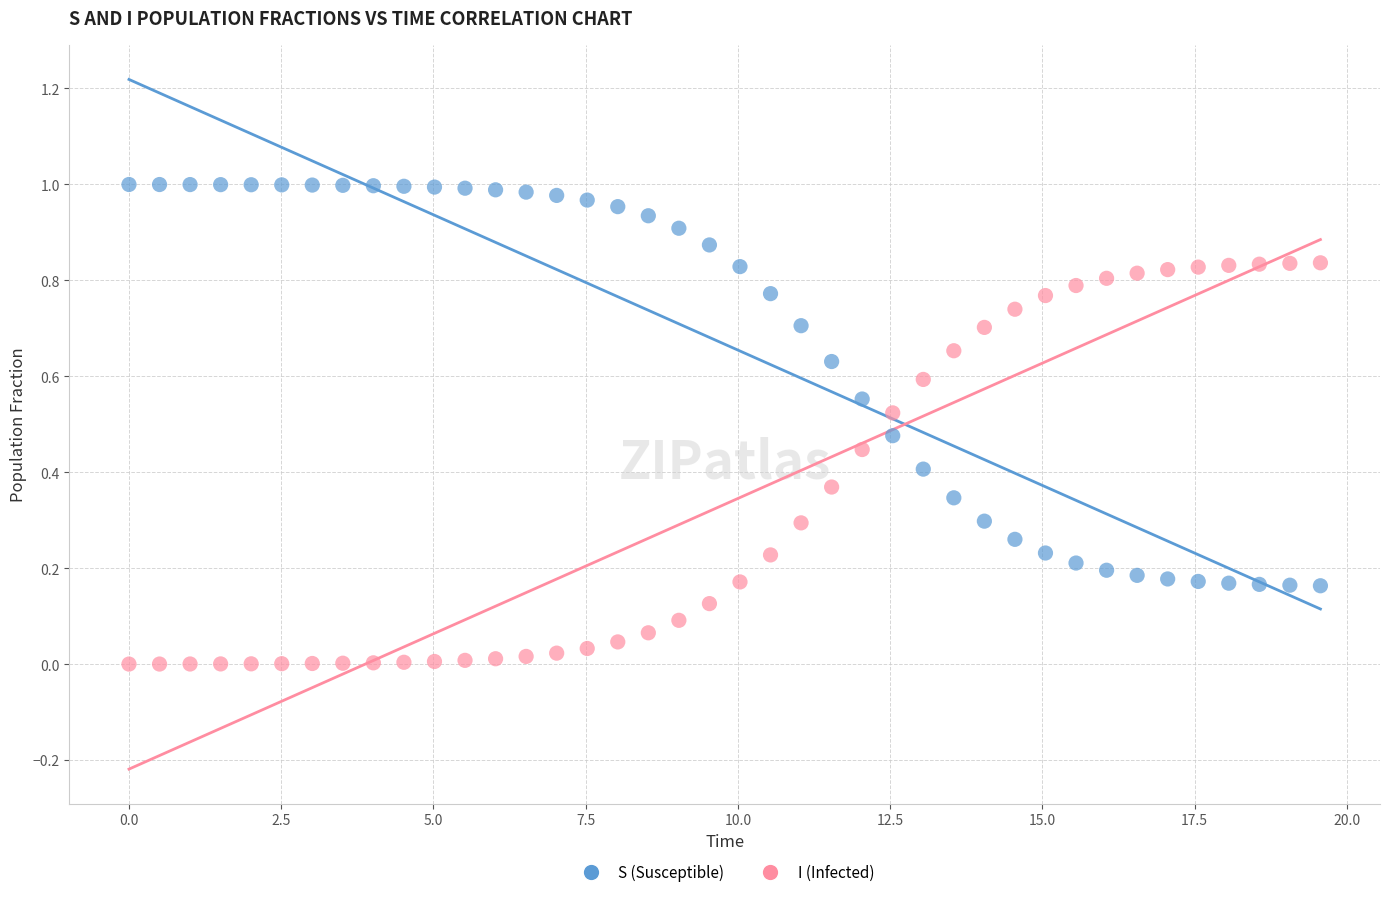

Which series contains the lowest Y value?

I (Infected)